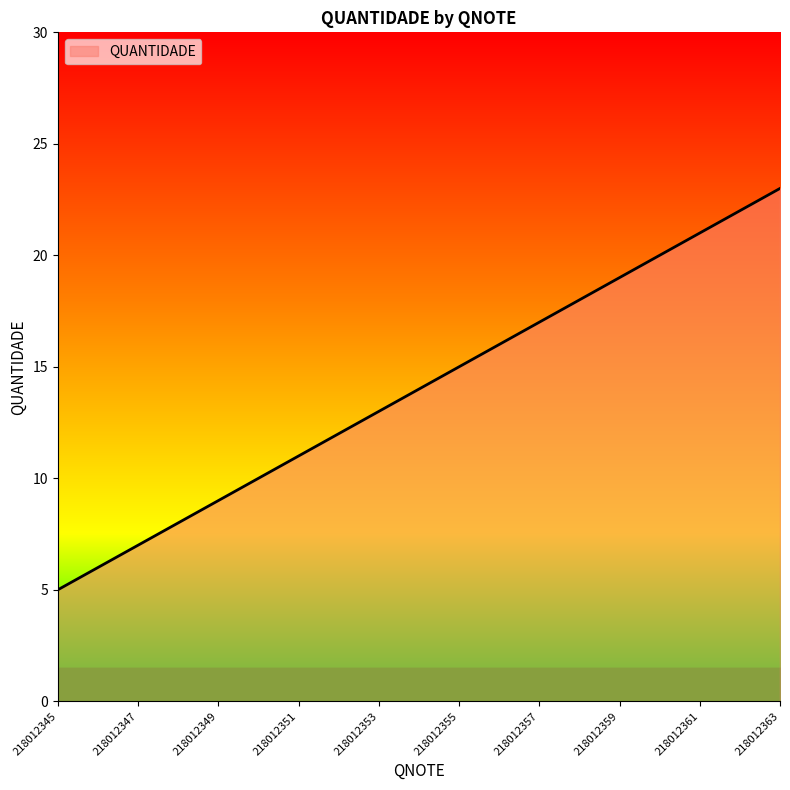

What is the maximum value shown in the chart?

23